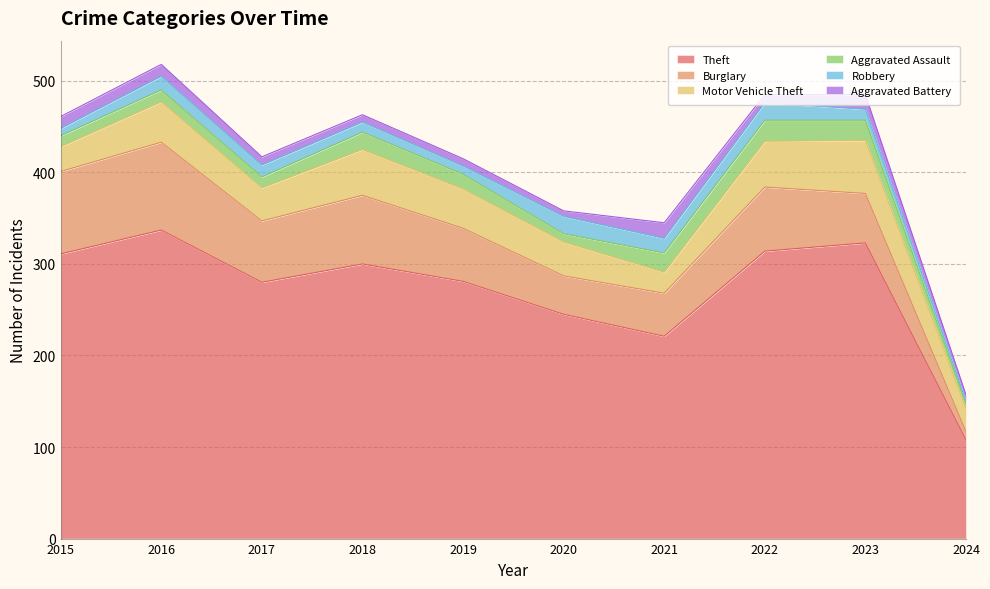

Rank the series at 2020 from lowest to highest value.

Aggravated Battery, Aggravated Assault, Robbery, Motor Vehicle Theft, Burglary, Theft